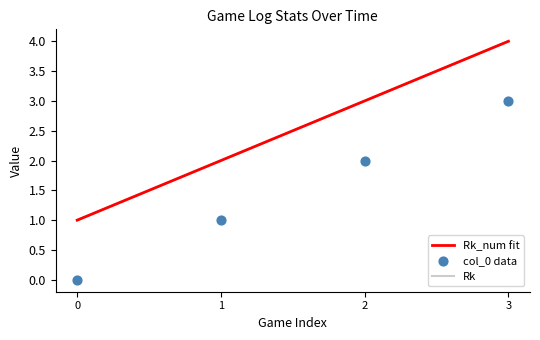

Which series has the largest total across all categories?

Rk_num fit